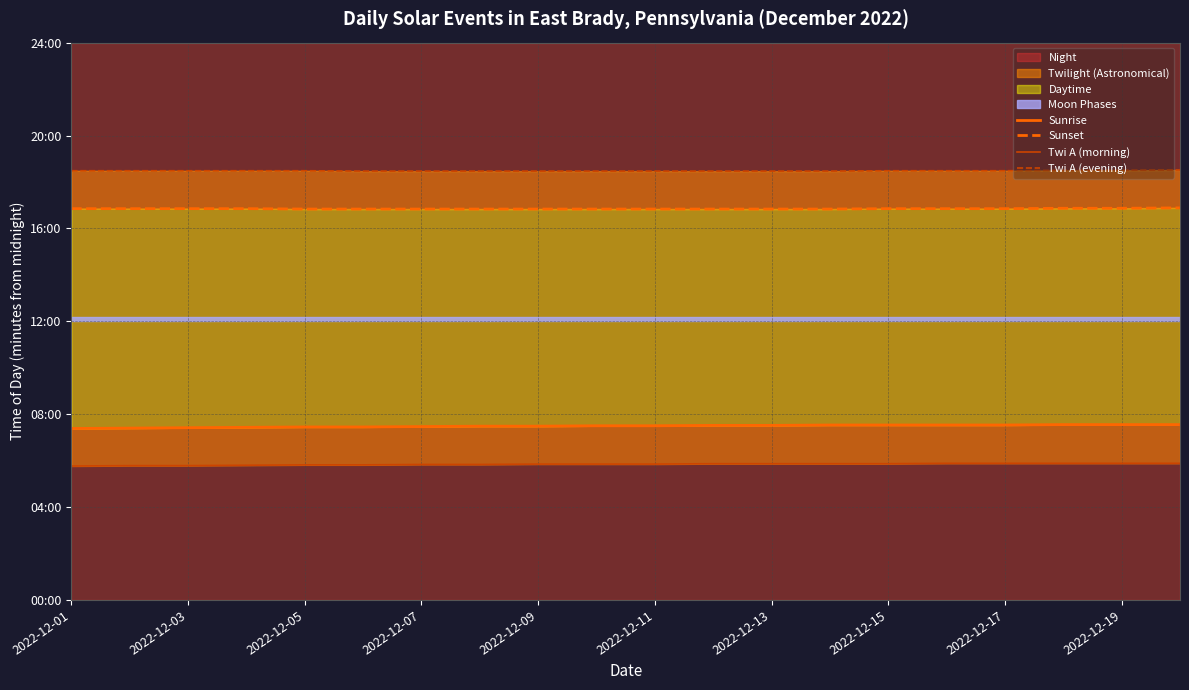

What is the highest value of the Sunset series?

1013